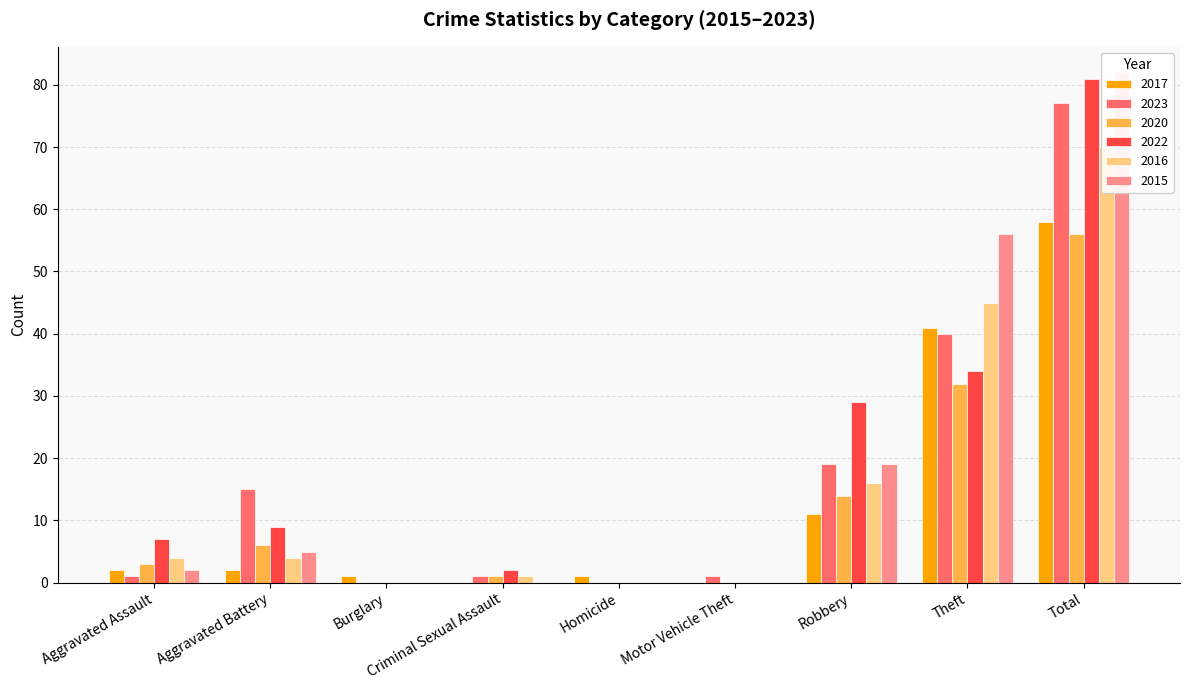

What is the difference between the maximum and second lowest values in the 2022 series?

81